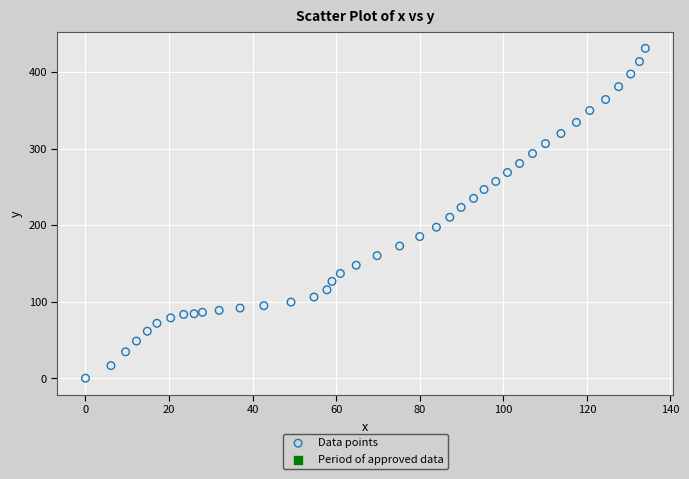

What is the range of Y values (max minus min)?

431.2